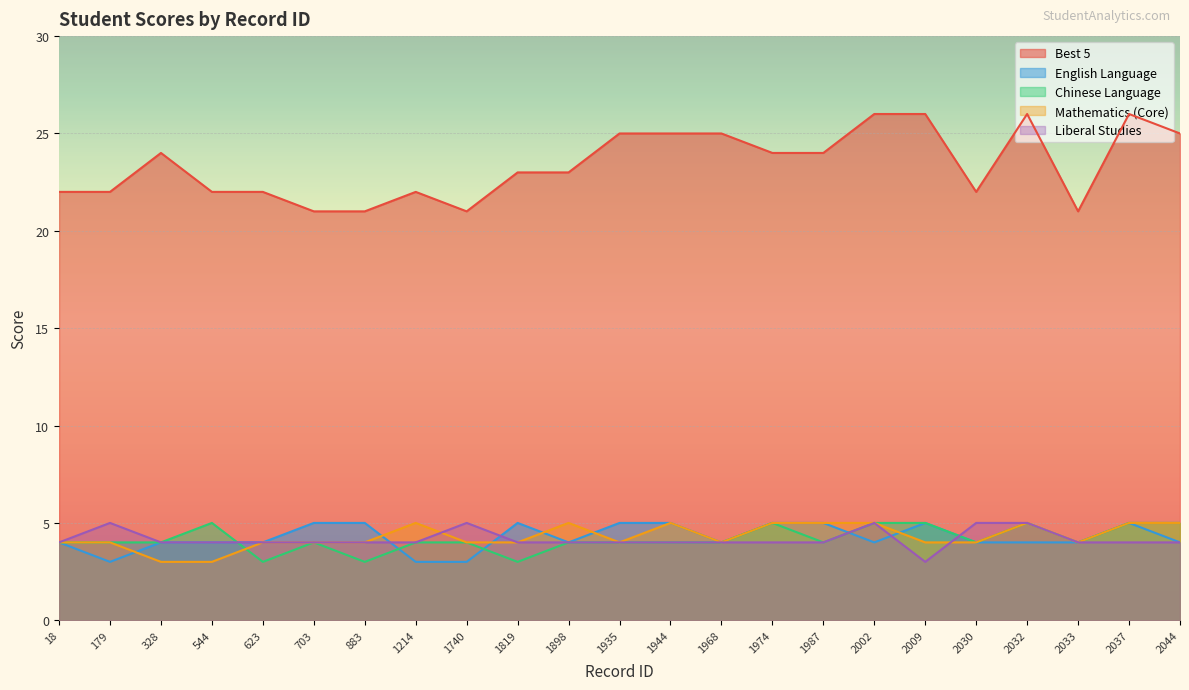

True or false: Best 5 and Chinese Language intersect in this chart.

False